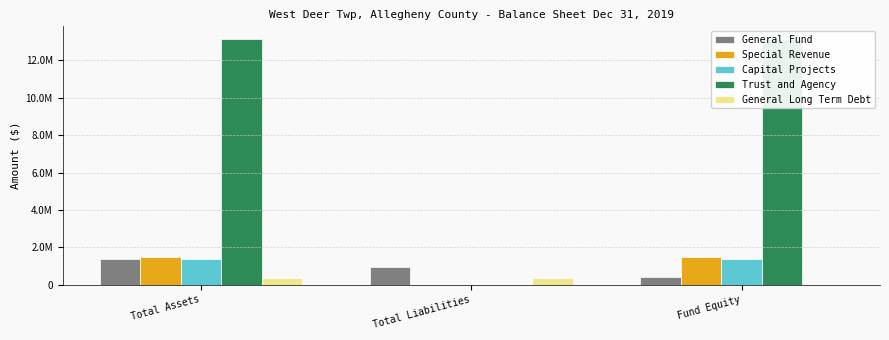

How many groups of bars are there?

3